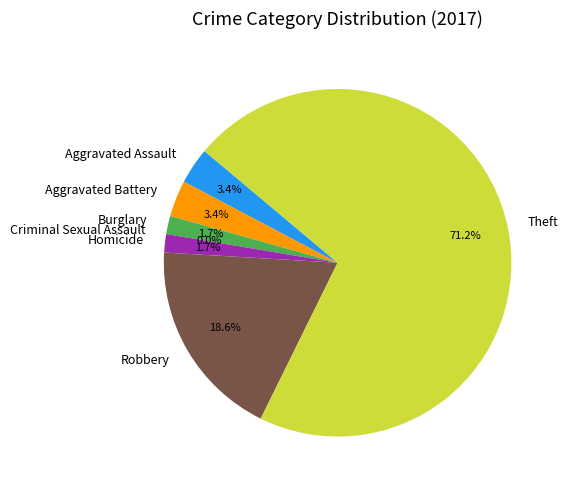

Approximately how many times larger is the value at Aggravated Battery compared to Aggravated Assault?

1.0